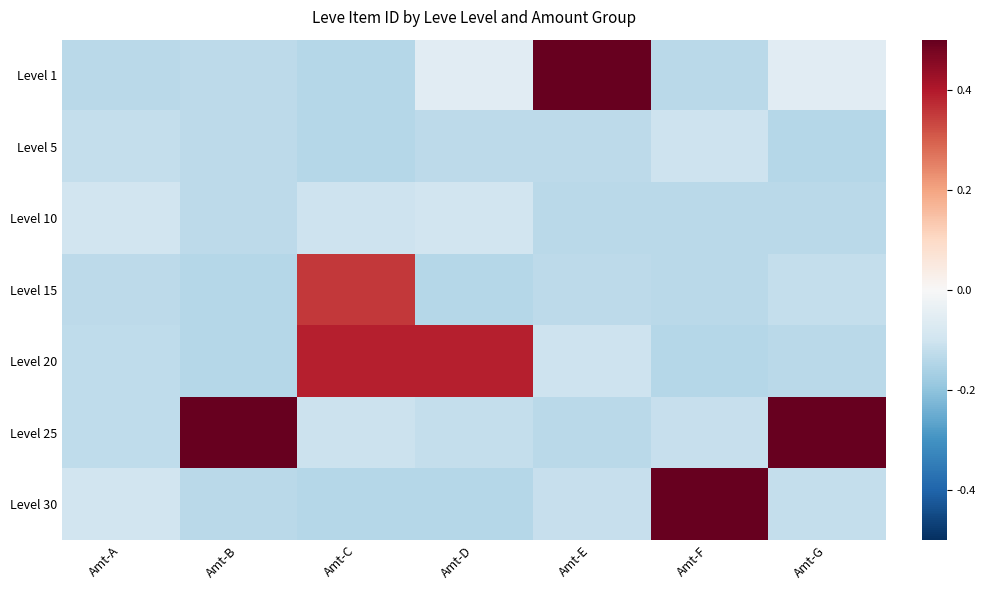

At which category is the sum across all series the highest?

Amt-G